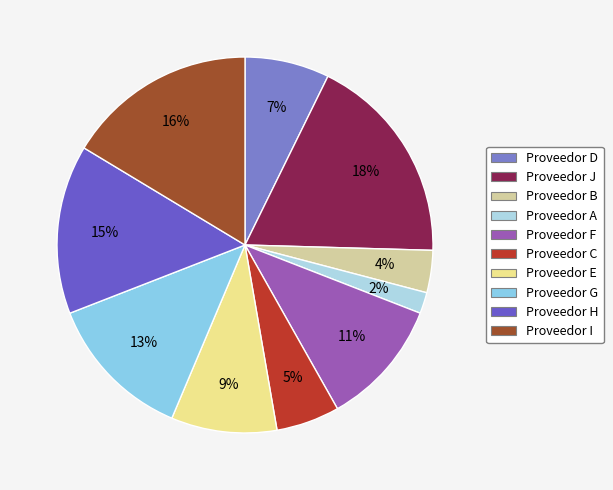

Does Proveedor D represent more than half of the total?

No